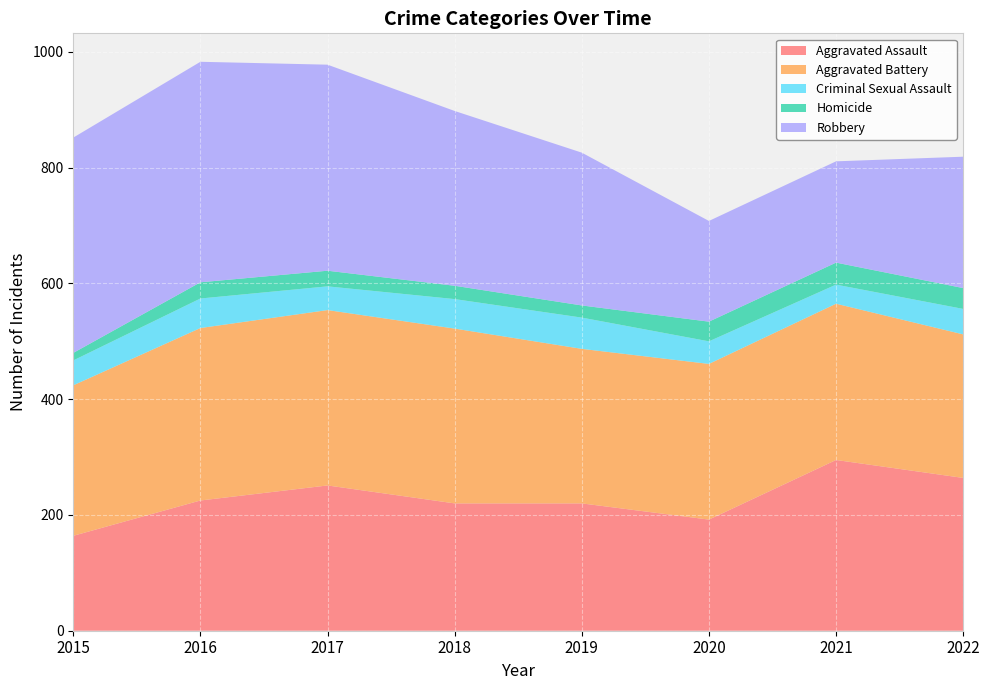

Reading right to left, extract all data points from this chart.

Aggravated Assault: 264	295	192	220	220	251	225	164
Aggravated Battery: 248	270	269	267	302	303	298	260
Criminal Sexual Assault: 44	33	39	54	51	41	51	43
Homicide: 36	38	34	21	23	27	28	13
Robbery: 227	175	174	264	302	356	381	372